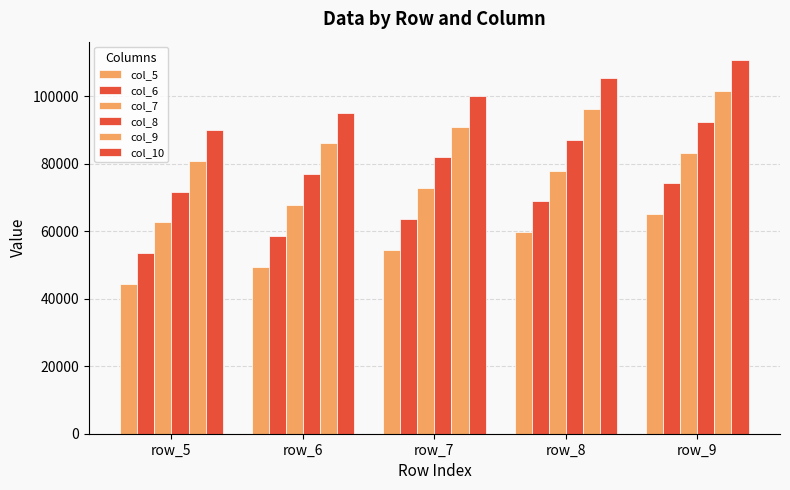

True or false: col_8 has a value of 33980.1 at row_9.

False